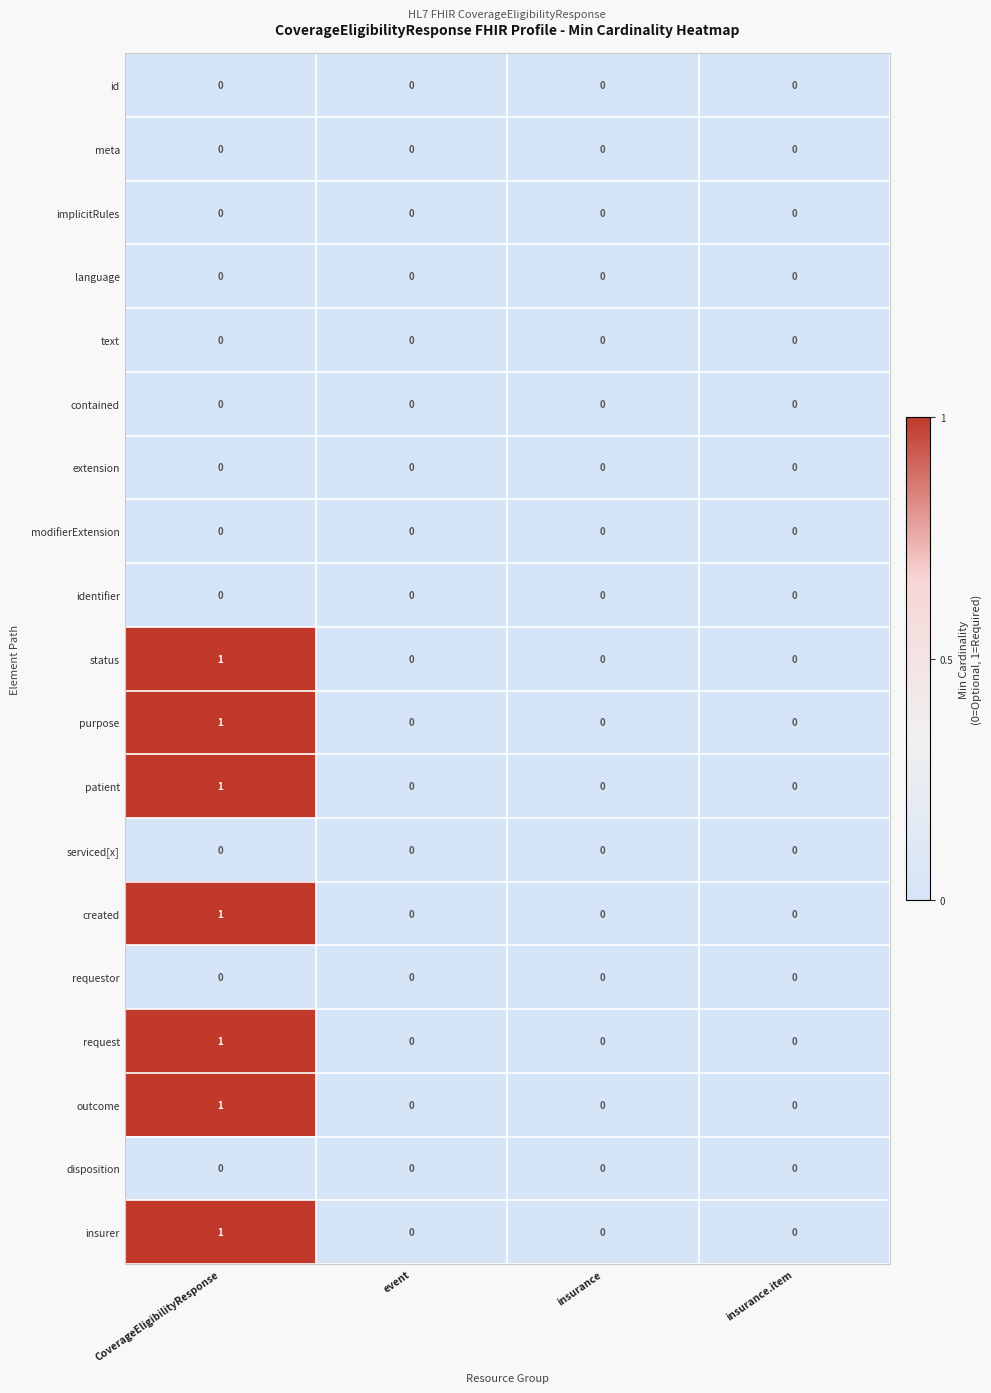

At which category is the sum across all series the highest?

CoverageEligibilityResponse